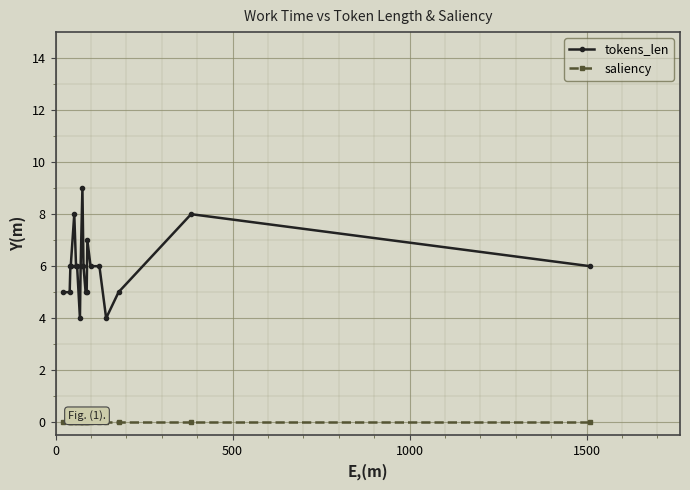

True or false: tokens_len and saliency cross at least once.

False